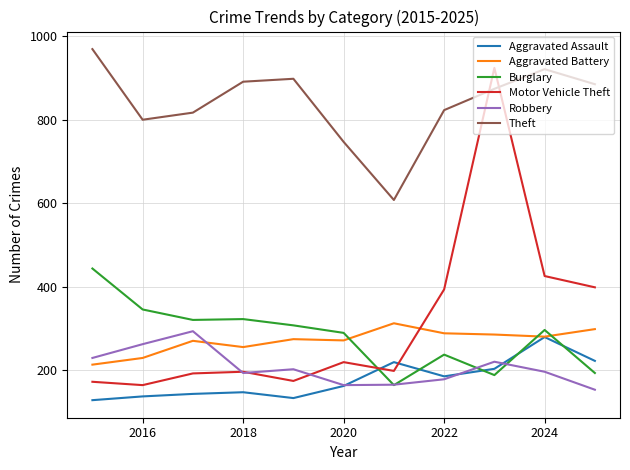

Which series has the largest total across all categories?

Theft